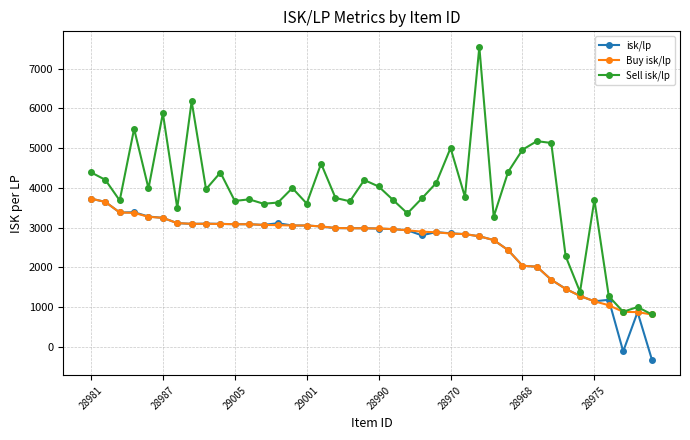

What is the maximum value for Sell isk/lp?

7544.5